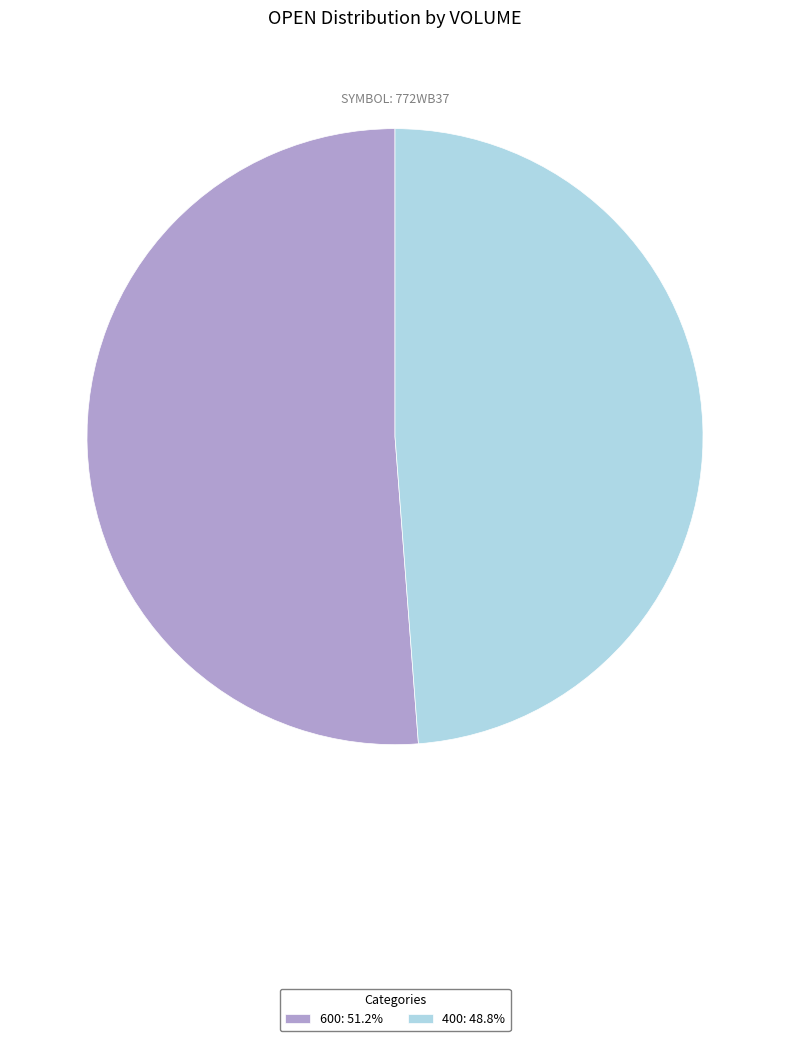

Rank the categories by value from highest to lowest.

600, 400